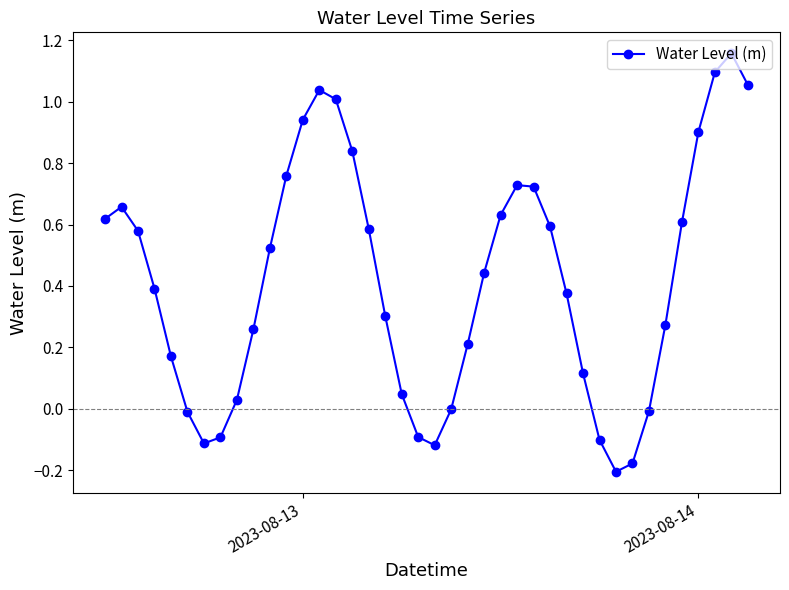

What is the difference between the second highest and minimum values?

1.3